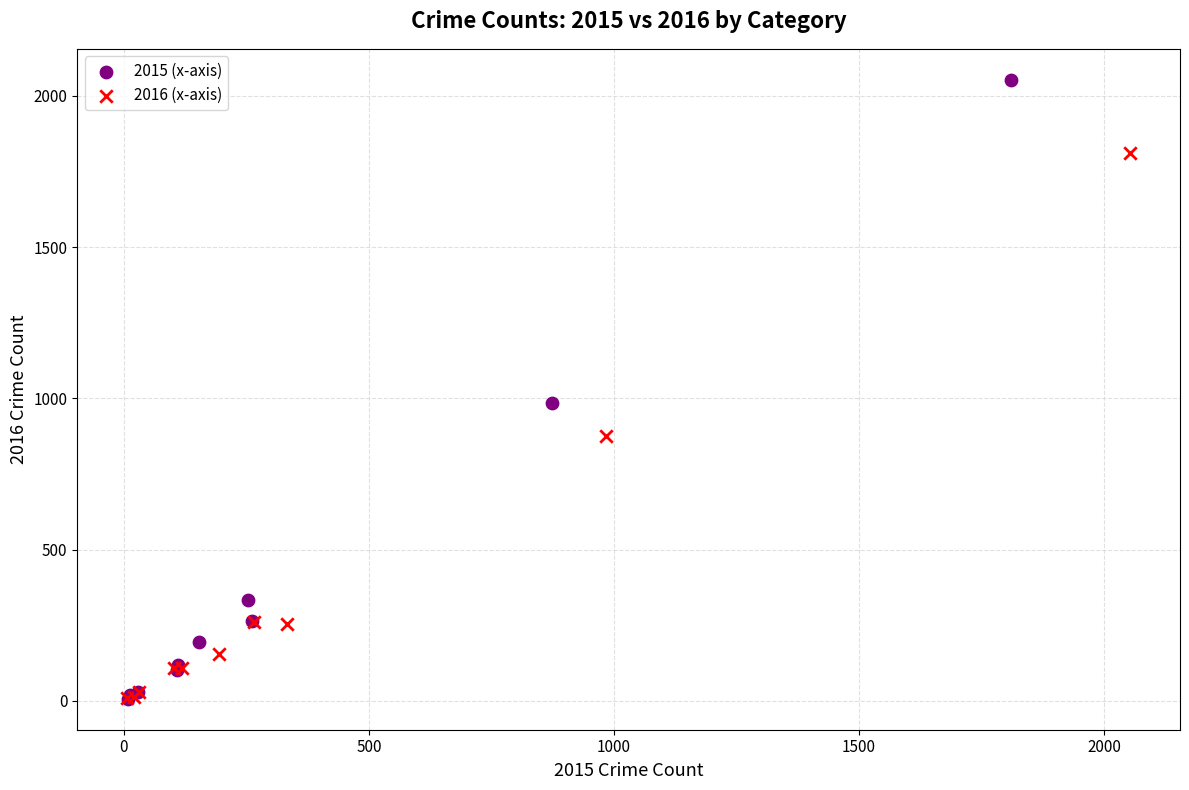

Which series reaches the maximum Y coordinate?

2015 (x-axis)